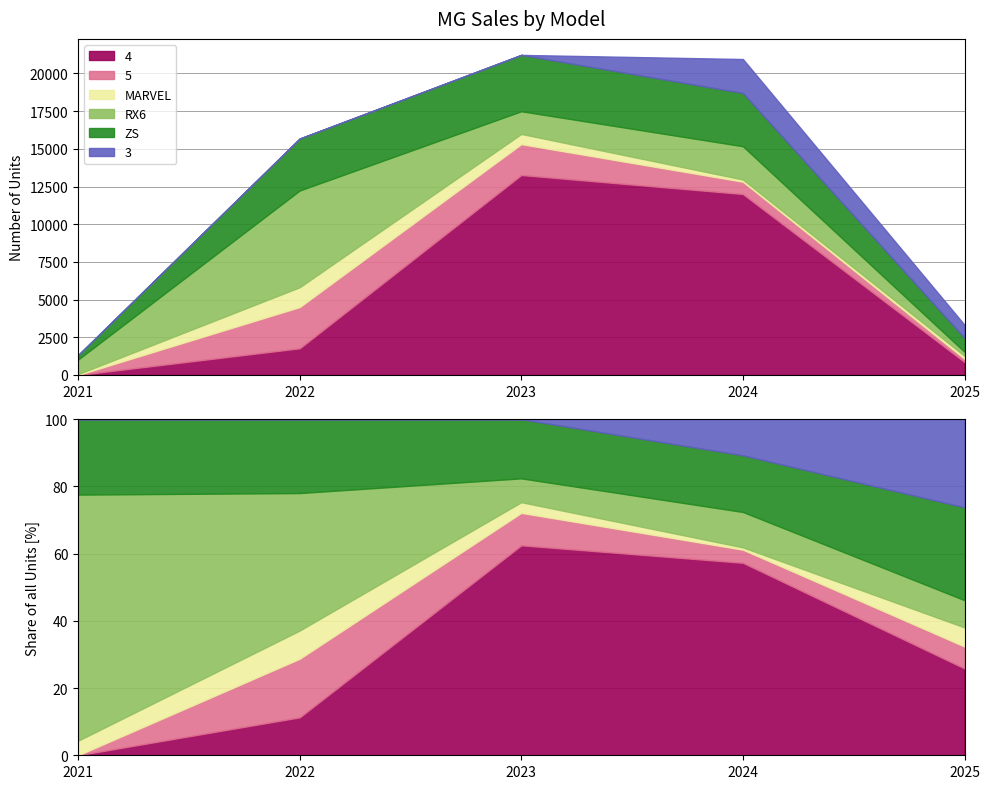

What is the value of the 3 point at the 5th from the left?

873